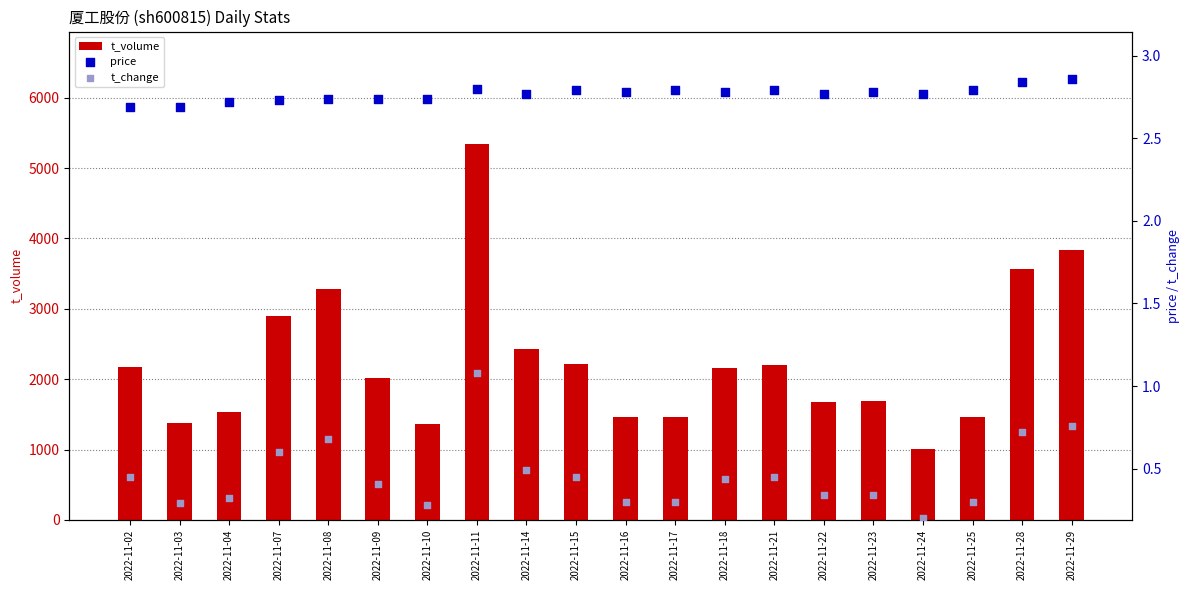

Is the value of price at 2022-11-04 greater than the value of t_change at 2022-11-11?

Yes